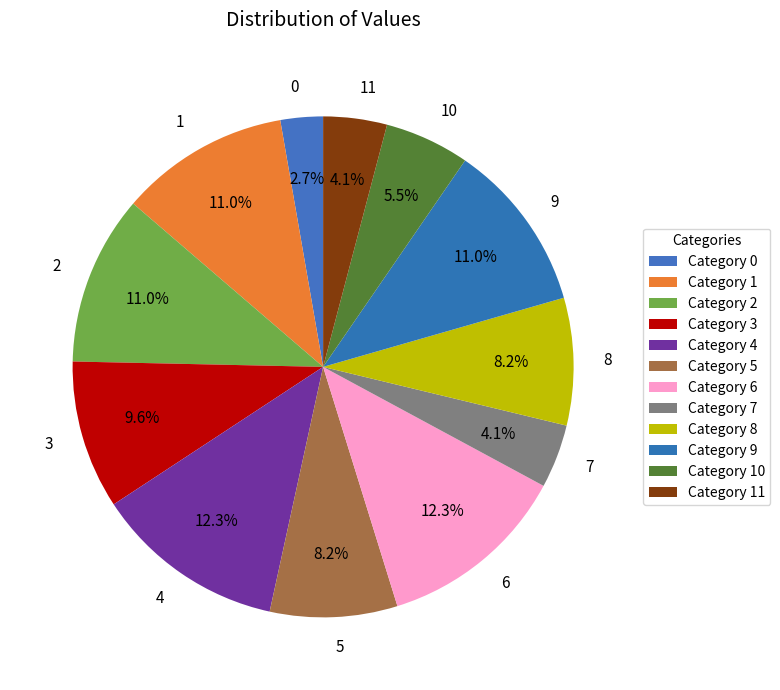

How much of the chart is everything except 11?

95.9%